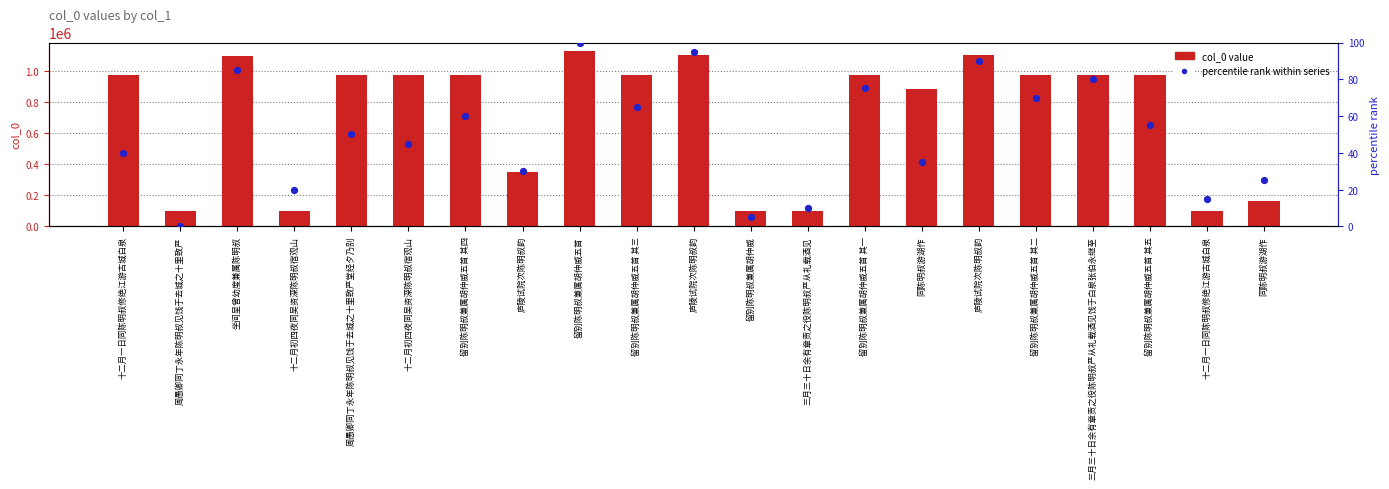

Which series has the largest Y range (max minus min)?

col_0 value